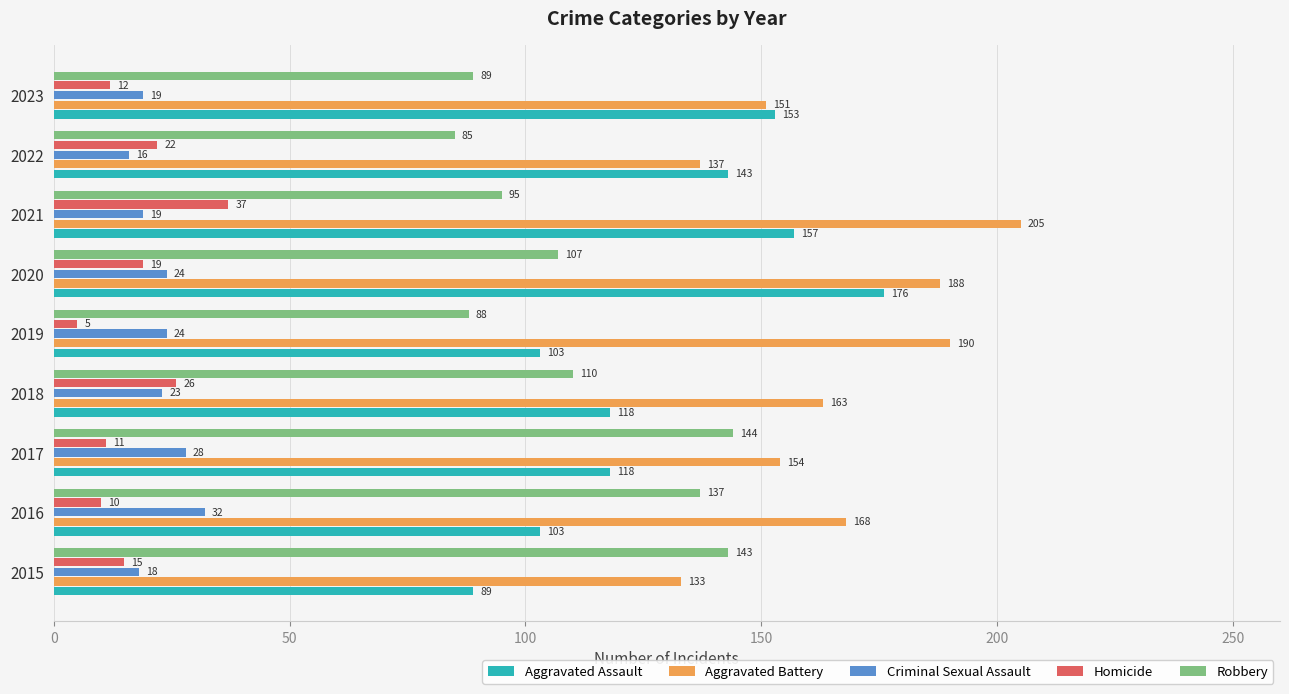

At 2019, list the series in order from largest to smallest.

Aggravated Battery, Aggravated Assault, Robbery, Criminal Sexual Assault, Homicide